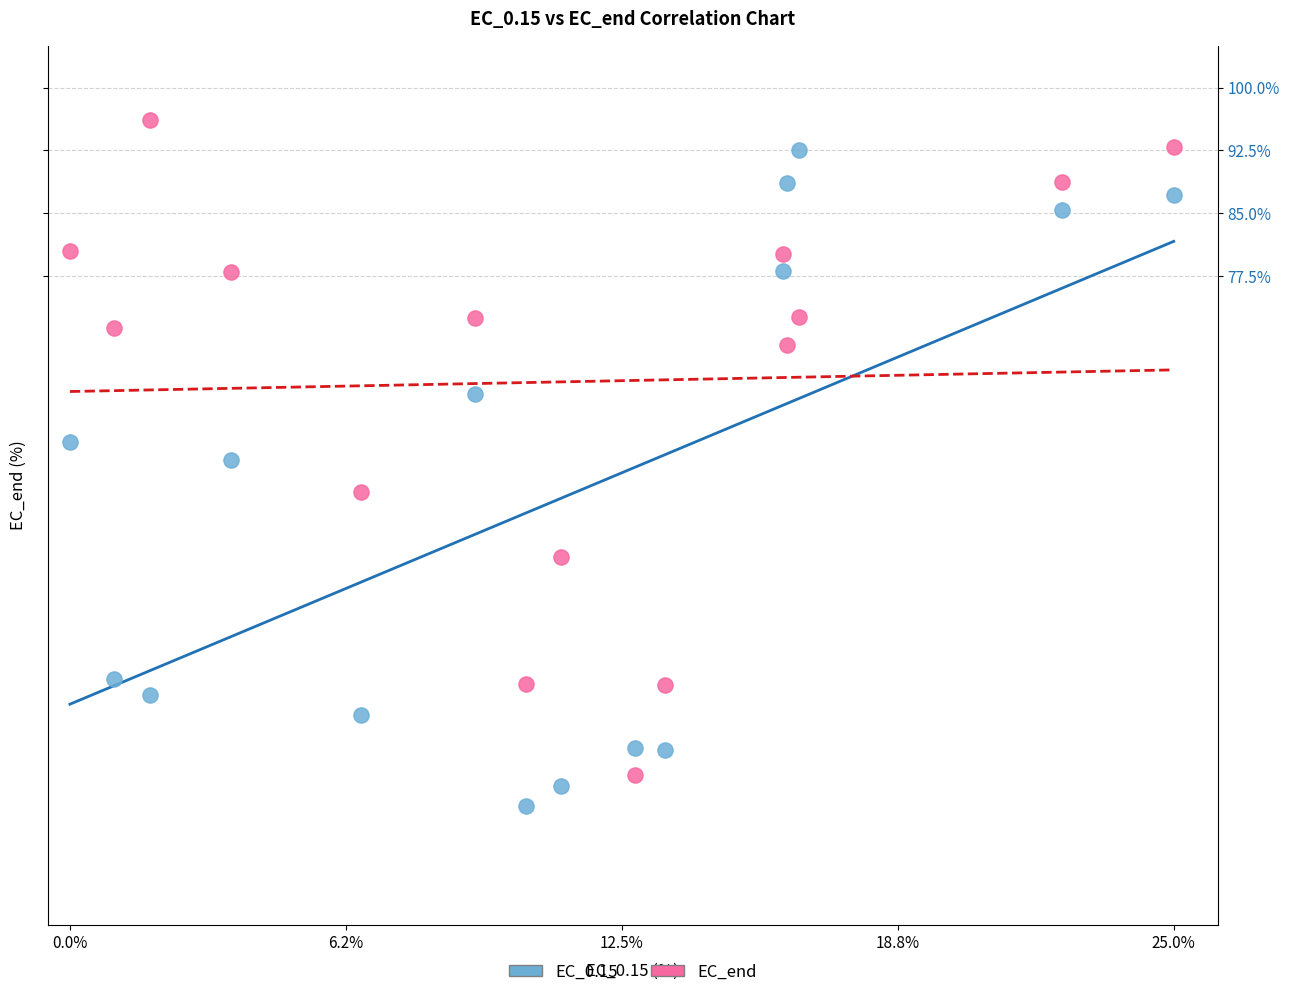

What are all the series names shown in the legend?

EC_0.15, EC_end